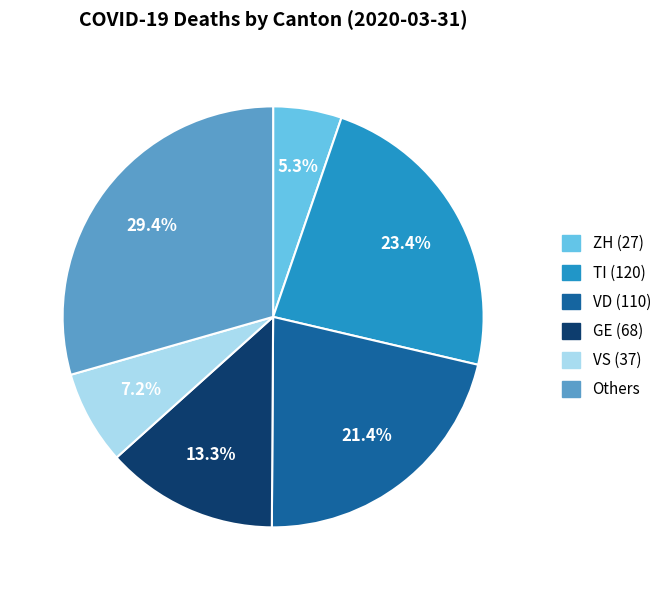

Is there any slice that represents more than half of the pie?

No